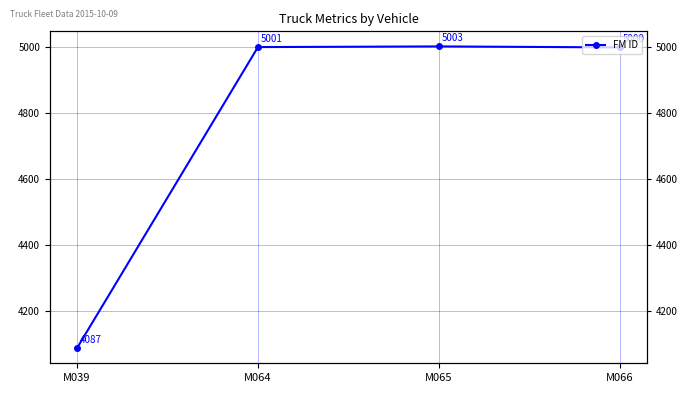

Is it true that the value at M039 is 2015?

False